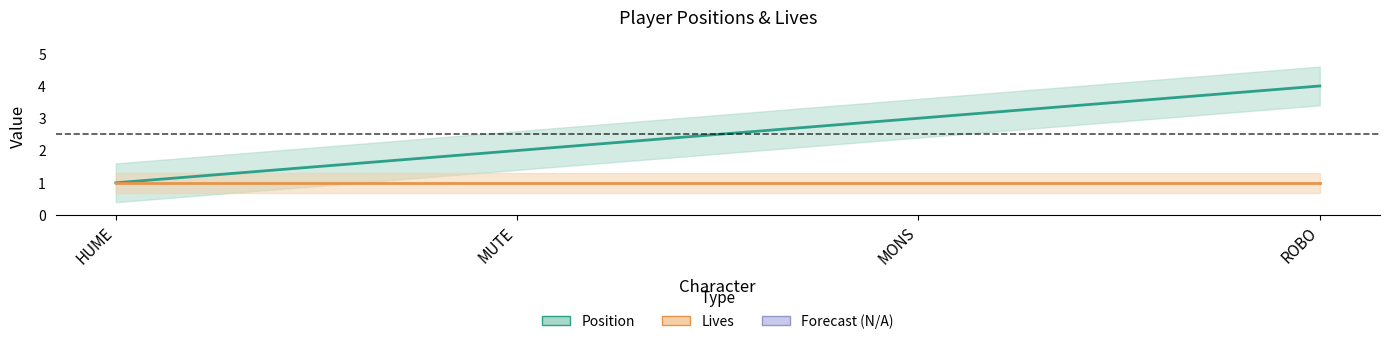

True or false: Position has more than 0 points higher than both neighbors.

False